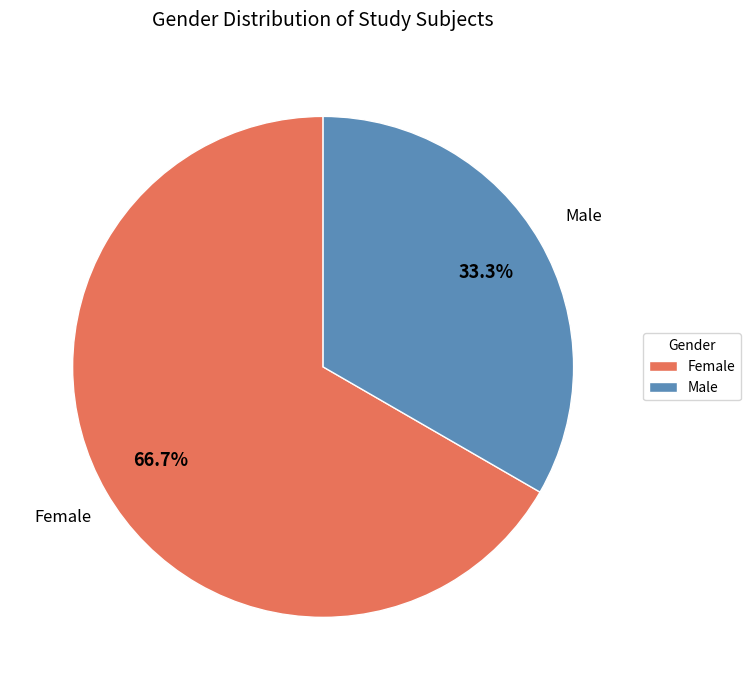

The Male slice represents 45% of the pie. True or false?

False